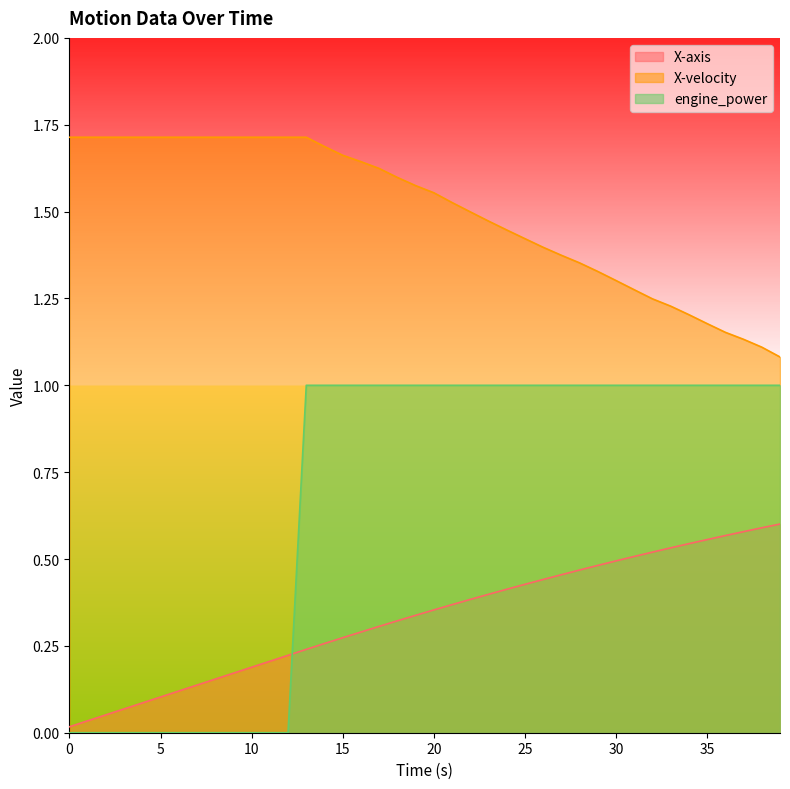

The engine_power series shows 1.7 at 34. True or false?

False